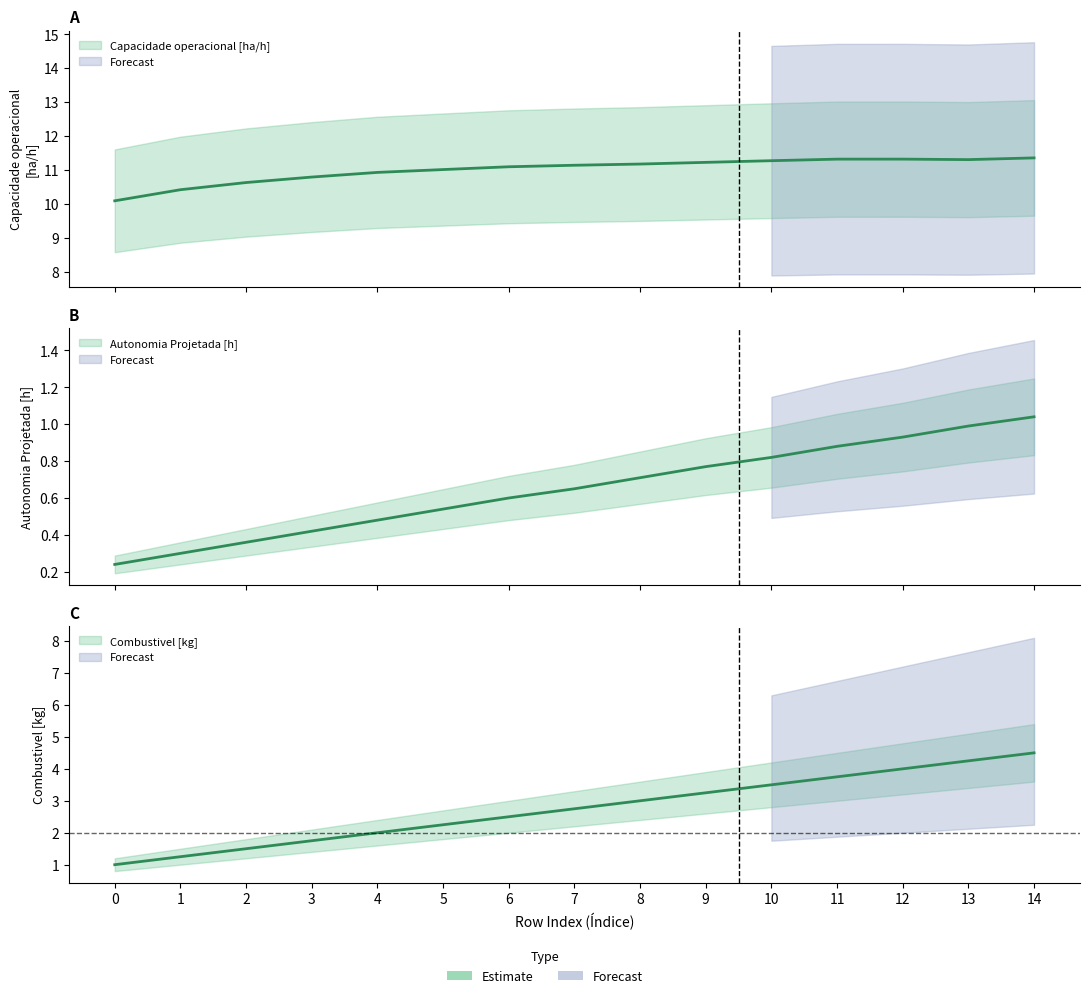

How many data points in Capacidade operacional [ha/h] are above 11?

10